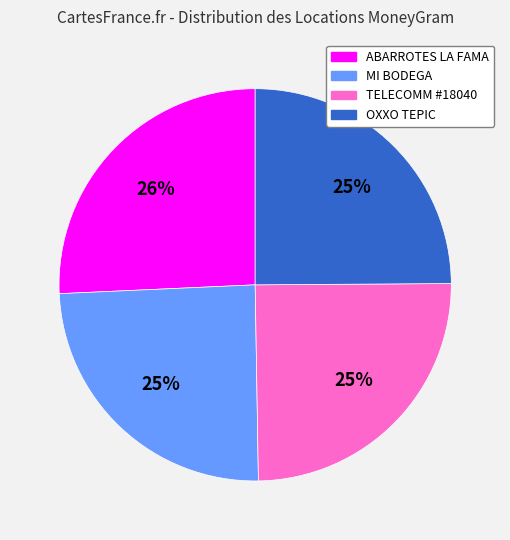

Is there a majority slice in this chart?

No